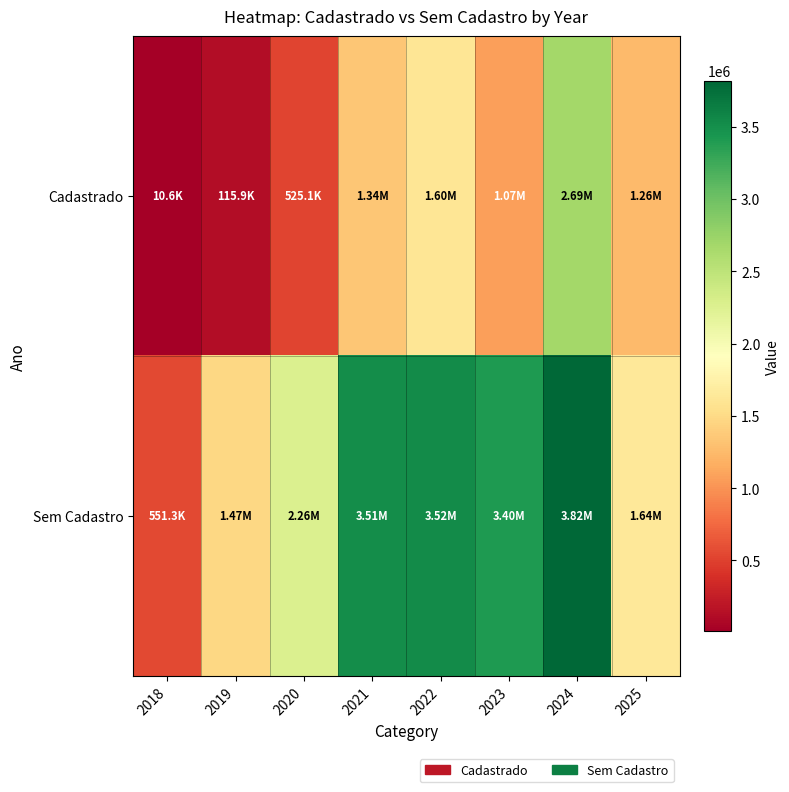

List the series in order of their overall mean, lowest first.

Cadastrado, Sem Cadastro